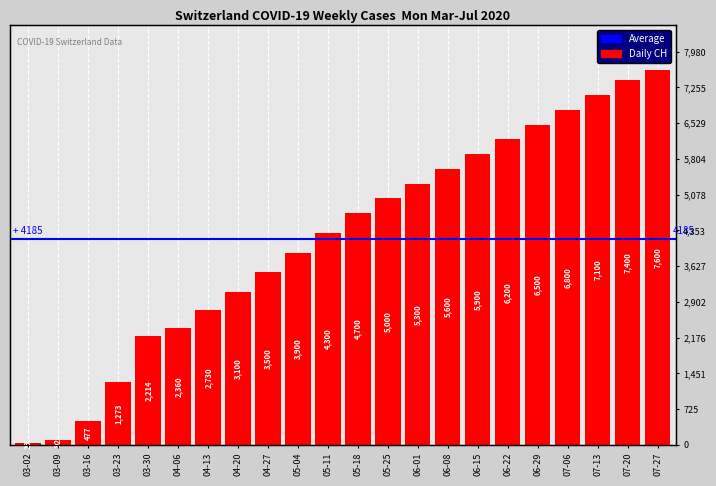

How many values exceed 4700?

10